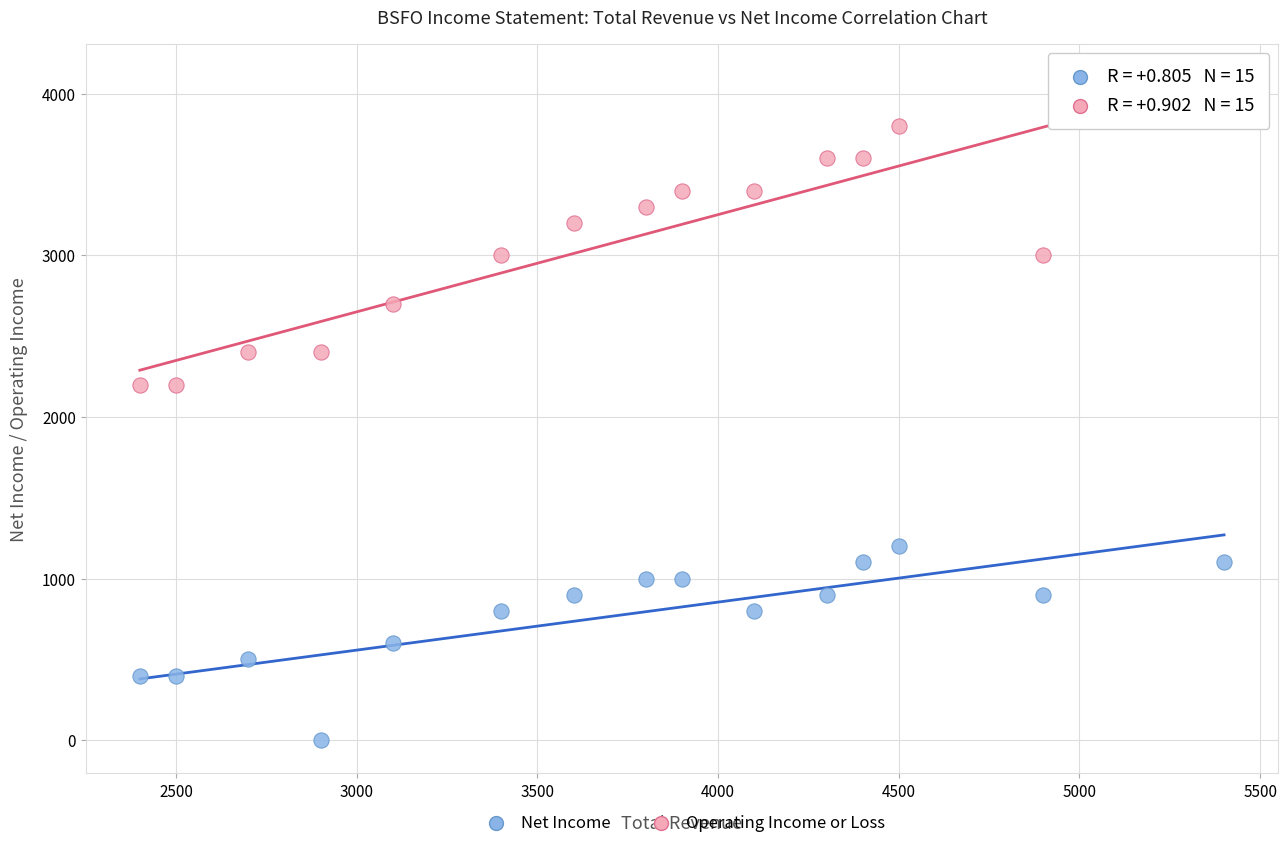

Which series has the widest spread of Y values?

Operating Income or Loss